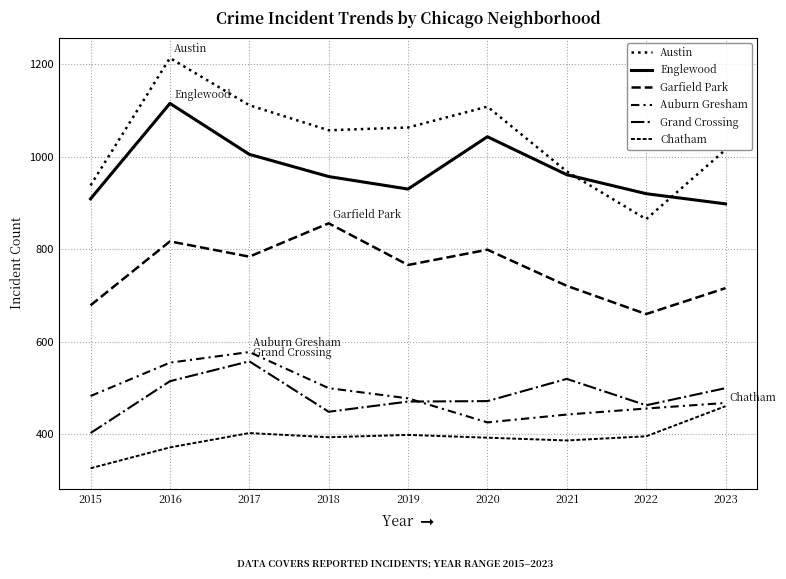

How many lines are shown in the chart?

6